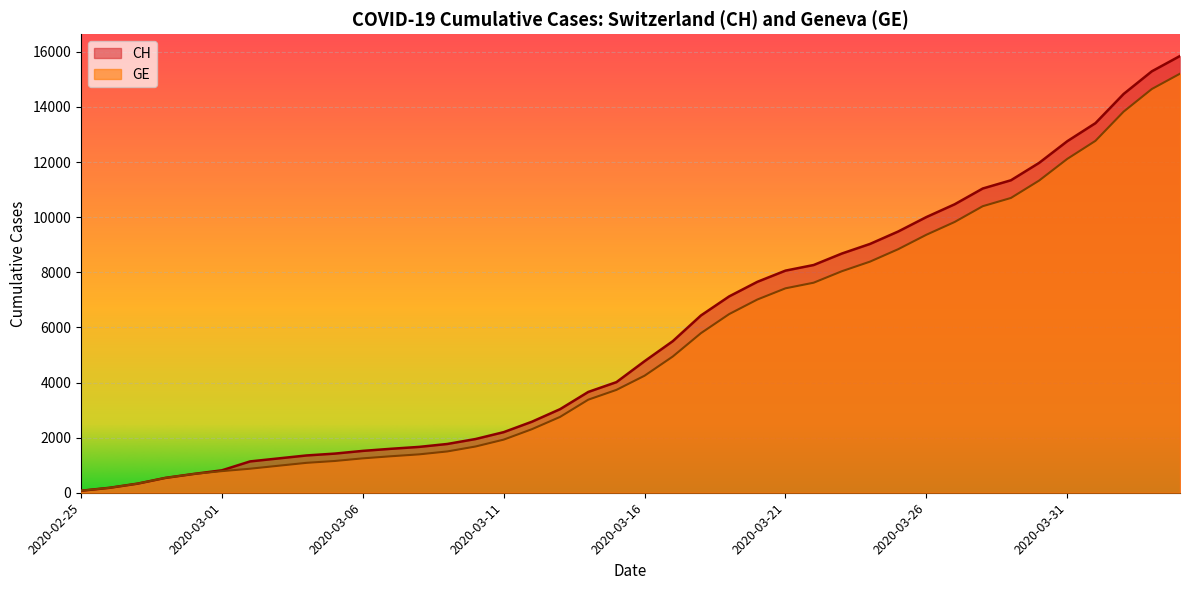

At which label is GE closest to 7640?

2020-03-22